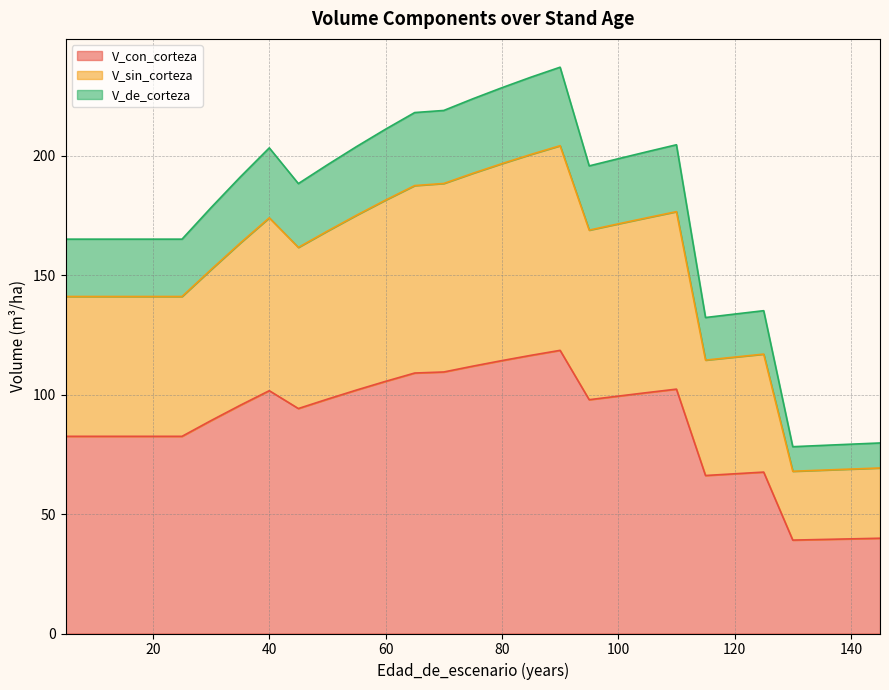

How many lines are shown in the chart?

3